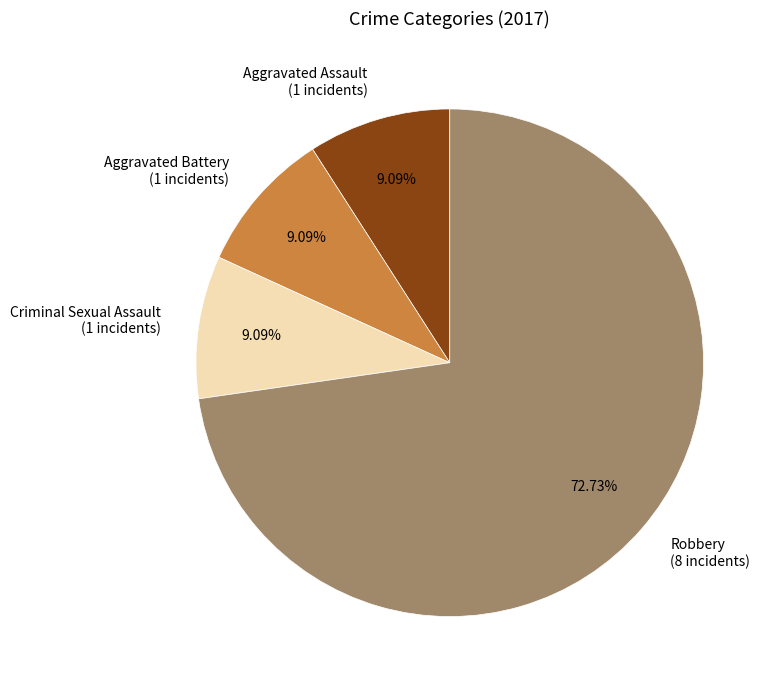

What is the ratio of the value at Criminal Sexual Assault to the value at Aggravated Assault?

1.0